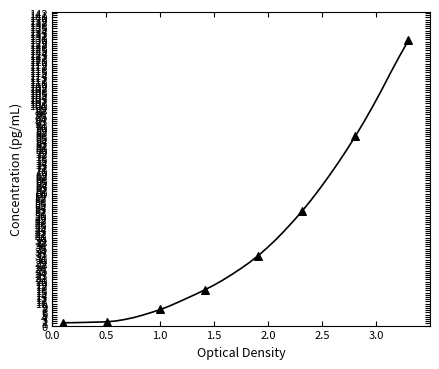

What is the difference between the maximum and minimum values?

128.3